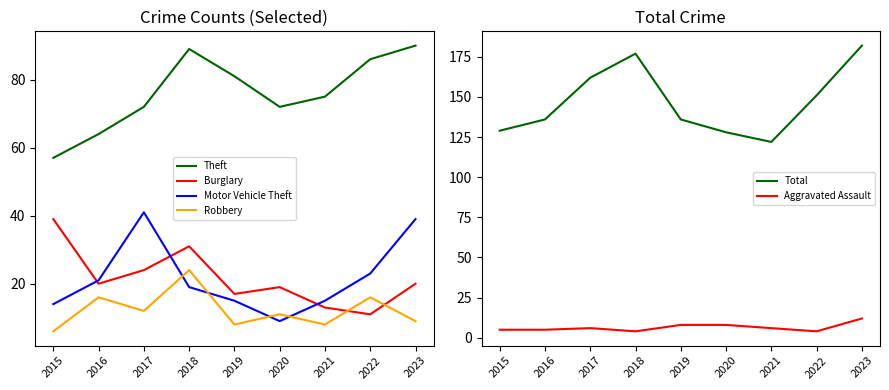

Rank the categories by Robbery value from highest to lowest.

2018, 2016, 2022, 2017, 2020, 2023, 2019, 2021, 2015